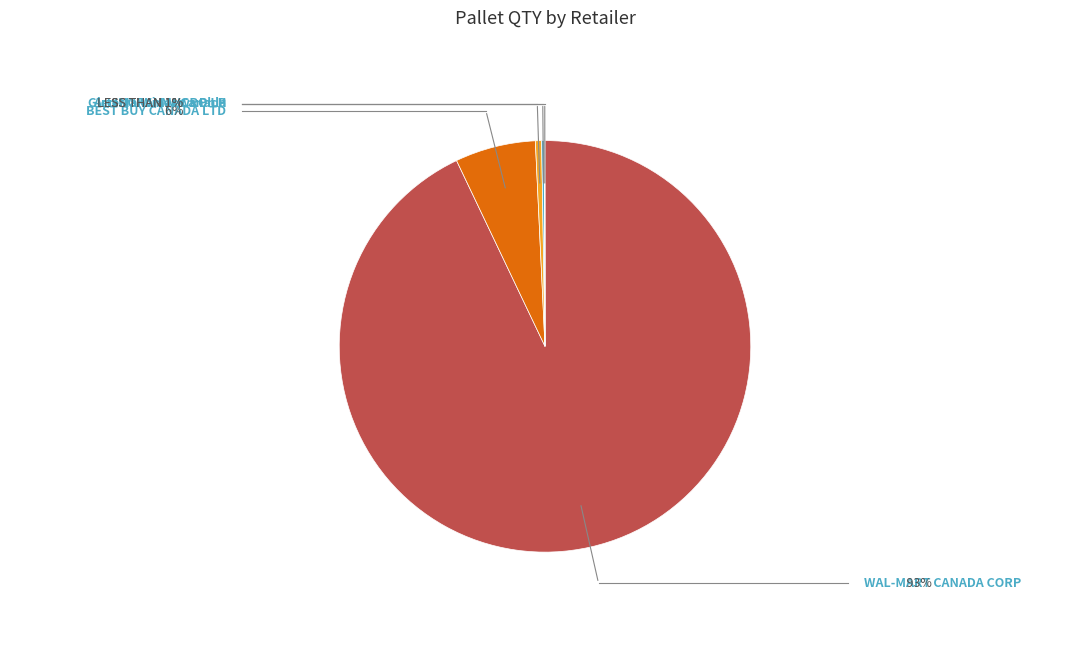

What is the change in value from BEST BUY CANADA LTD to Glen Manor Mews Ph II?

-1.0